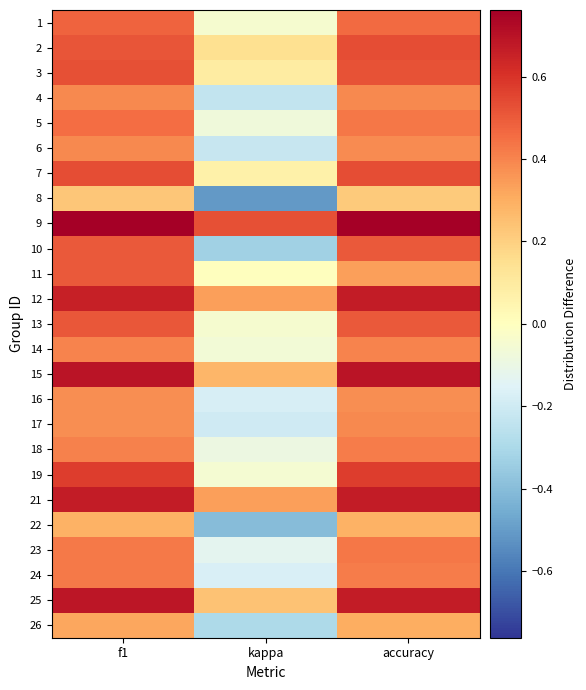

What is the spread (max minus min) of values at kappa?

1.0